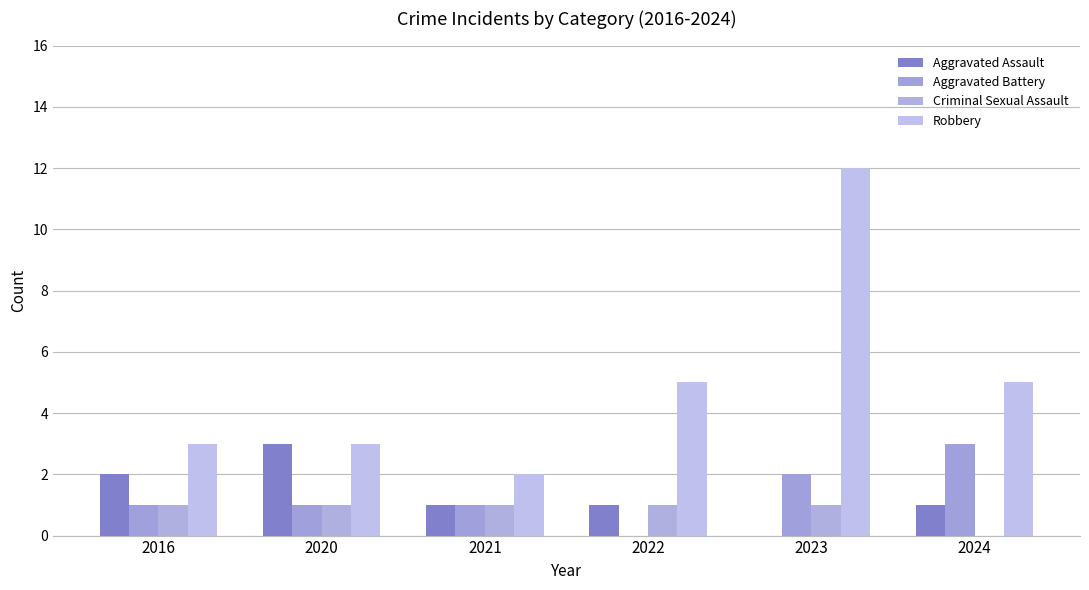

How many series are shown in this chart?

4